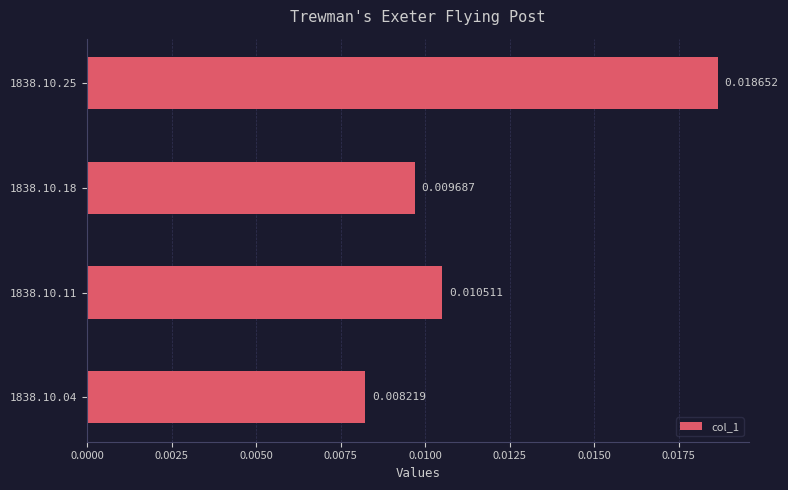

Which label corresponds to the largest value in the chart?

1838.10.25